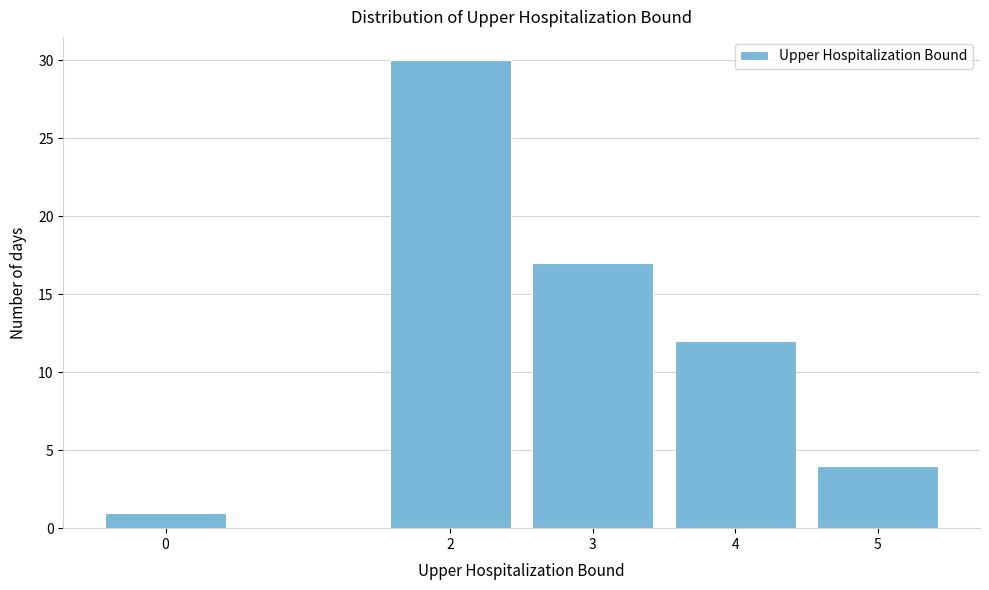

Reading left to right, list all the values displayed in this chart.

1	30	17	12	4